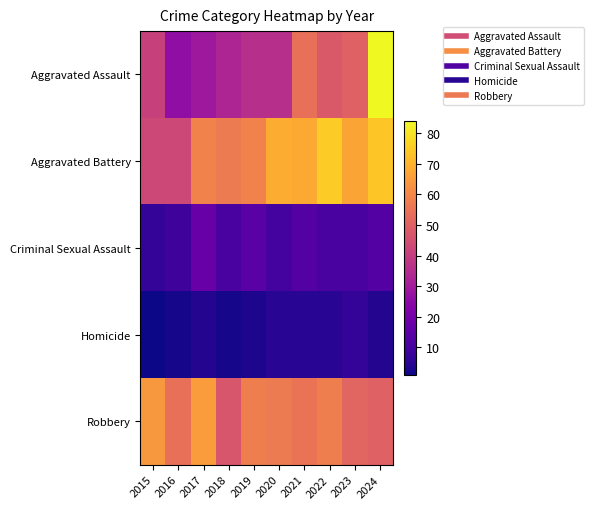

Reading right to left, transcribe all the data shown in this chart.

Aggravated Assault: 2024=84	2023=50	2022=48	2021=54	2020=36	2019=36	2018=33	2017=29	2016=26	2015=41
Aggravated Battery: 2024=74	2023=67	2022=75	2021=68	2020=69	2019=59	2018=57	2017=59	2016=43	2015=43
Criminal Sexual Assault: 2024=13	2023=11	2022=11	2021=13	2020=10	2019=14	2018=11	2017=17	2016=9	2015=7
Homicide: 2024=4	2023=7	2022=5	2021=5	2020=5	2019=3	2018=2	2017=4	2016=2	2015=1
Robbery: 2024=50	2023=51	2022=58	2021=55	2020=57	2019=58	2018=47	2017=65	2016=54	2015=64